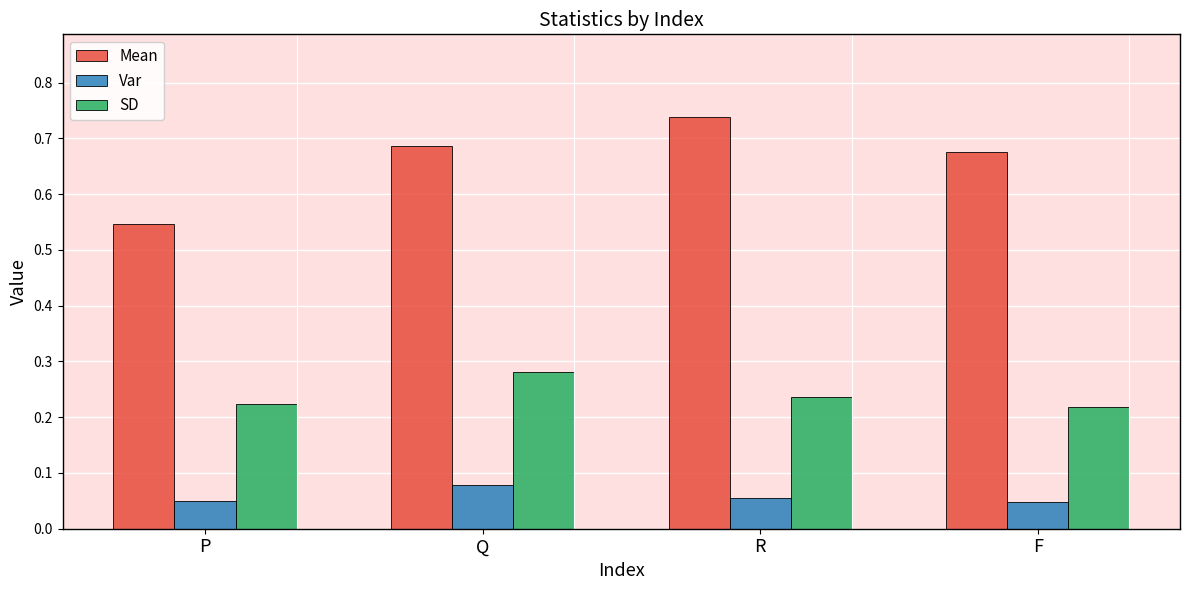

What is the spread (max minus min) of values at F?

0.6